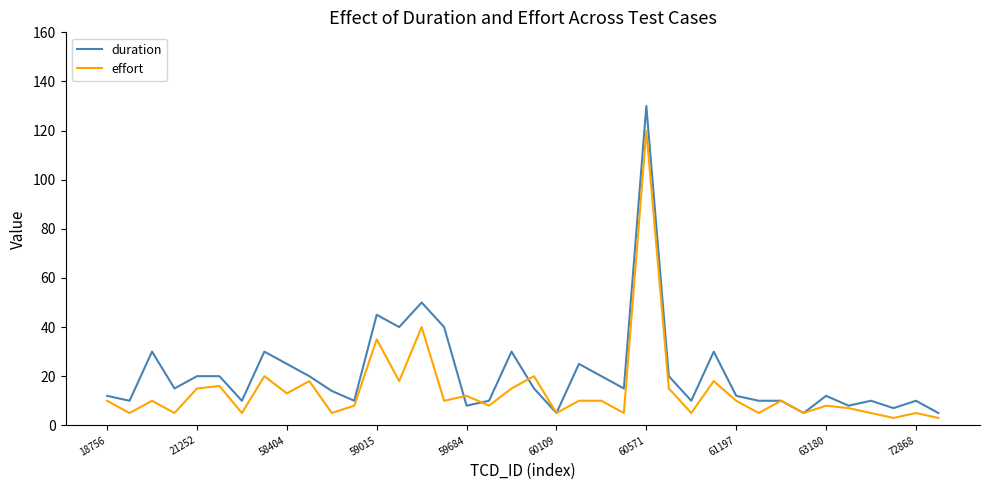

What is the greatest value displayed?

130